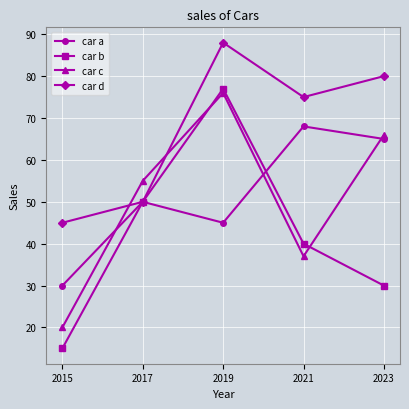

What is the greatest value displayed?

88